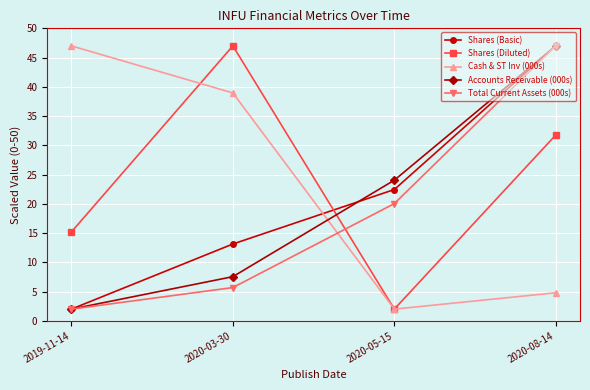

List the series in order of their overall mean, highest first.

Shares (Diluted), Cash & ST Inv (000s), Shares (Basic), Accounts Receivable (000s), Total Current Assets (000s)